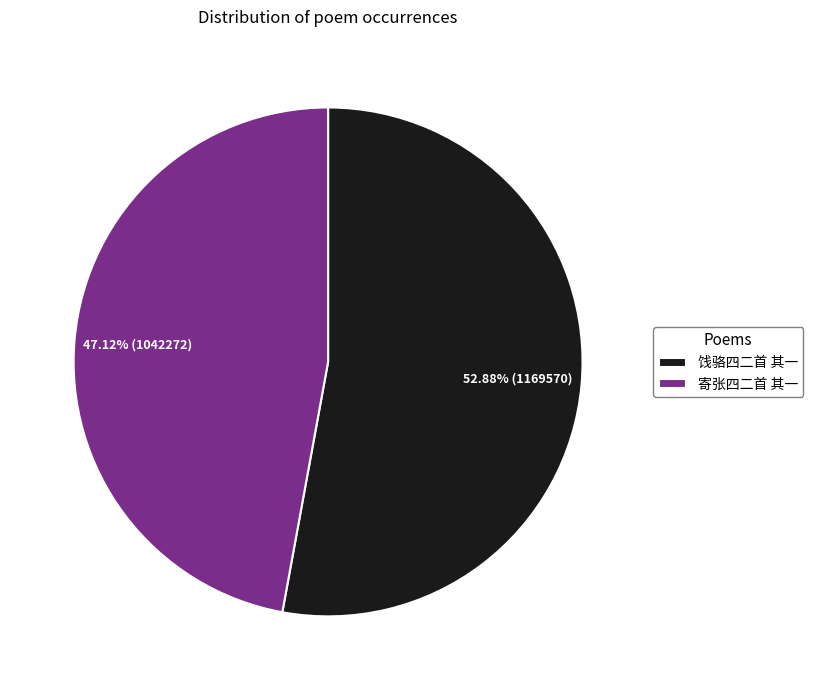

What is the total percentage of 寄张四二首 其一 and 饯骆四二首 其一?

100.0%